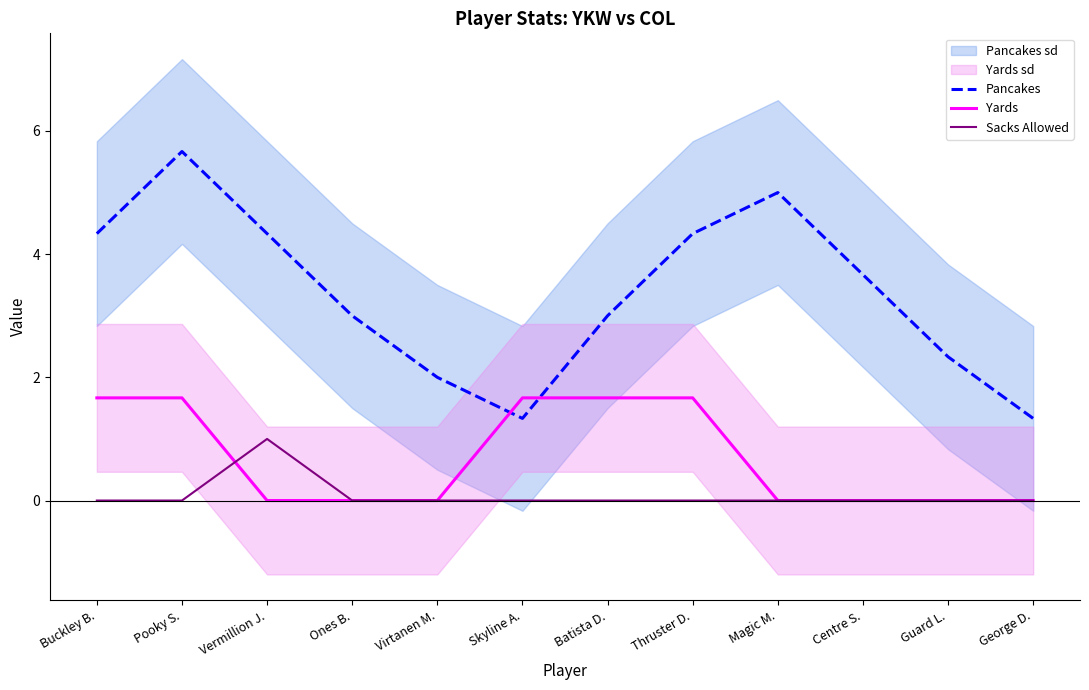

Between Virtanen M. and Pooky S., which is larger?

Pooky S.